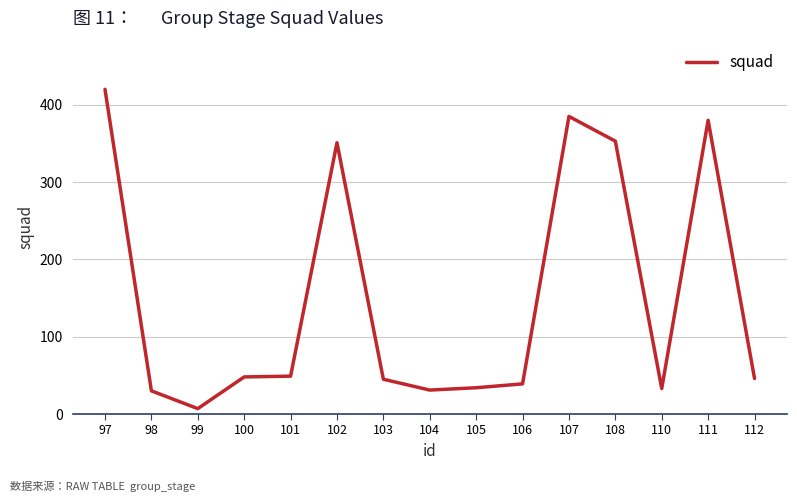

What is the difference between the maximum and minimum values?

413